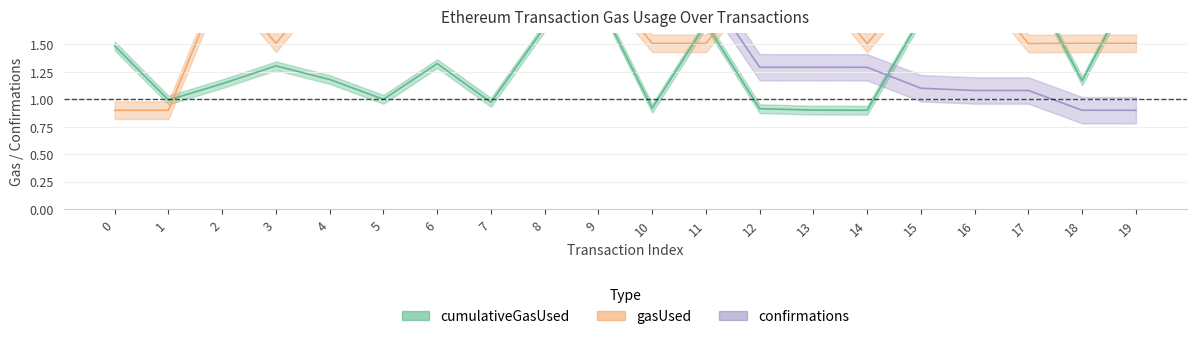

The gasUsed series shows 1.5 at 18. True or false?

True